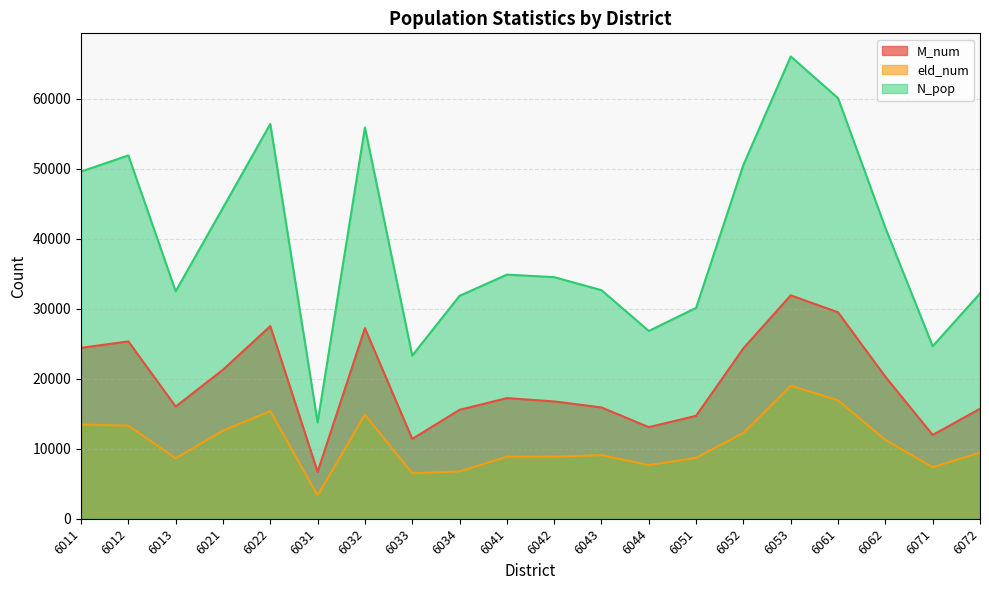

True or false: N_pop and M_num cross at least once.

False